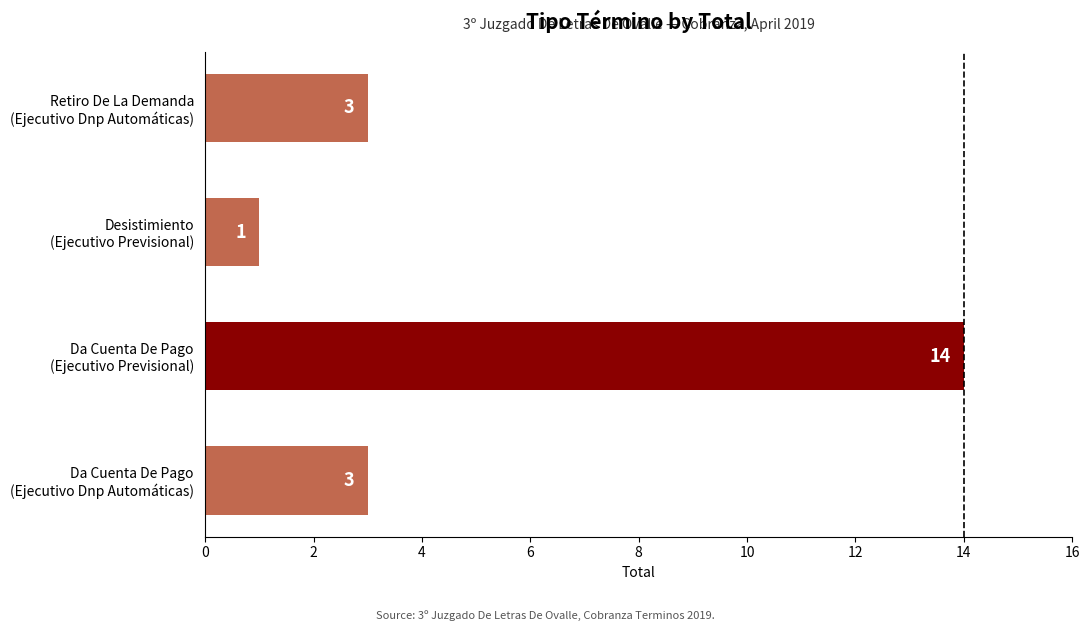

What is the average value?

5